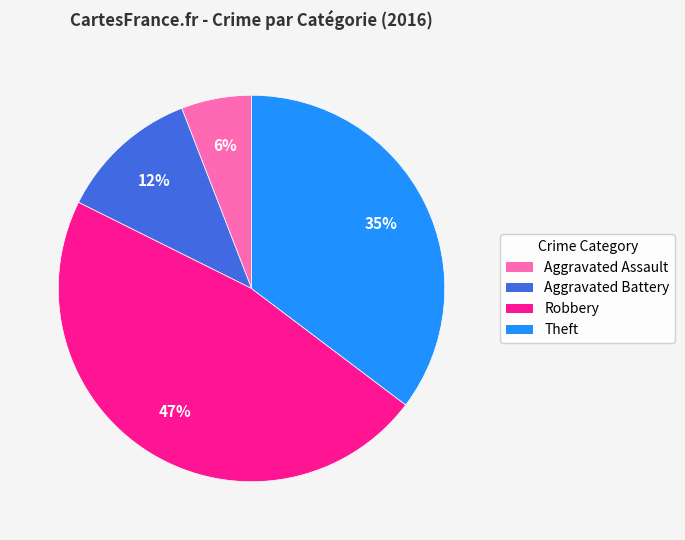

How many segments does this pie chart have?

4